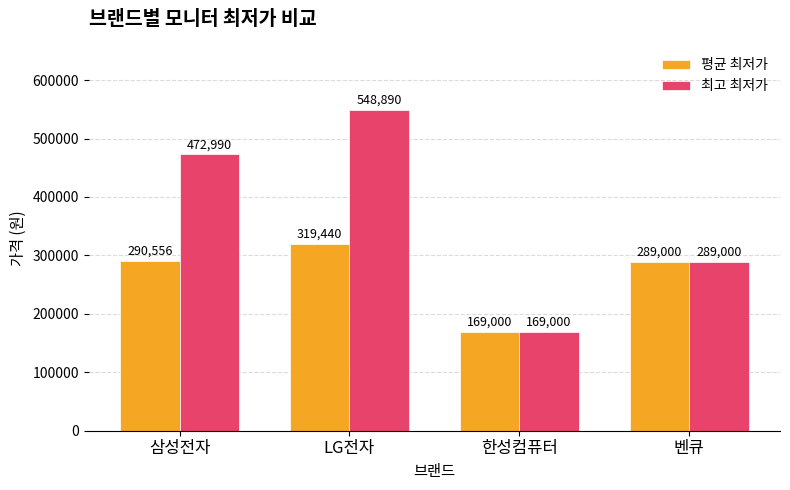

At which label is 최고 최저가 closest to 358945?

벤큐